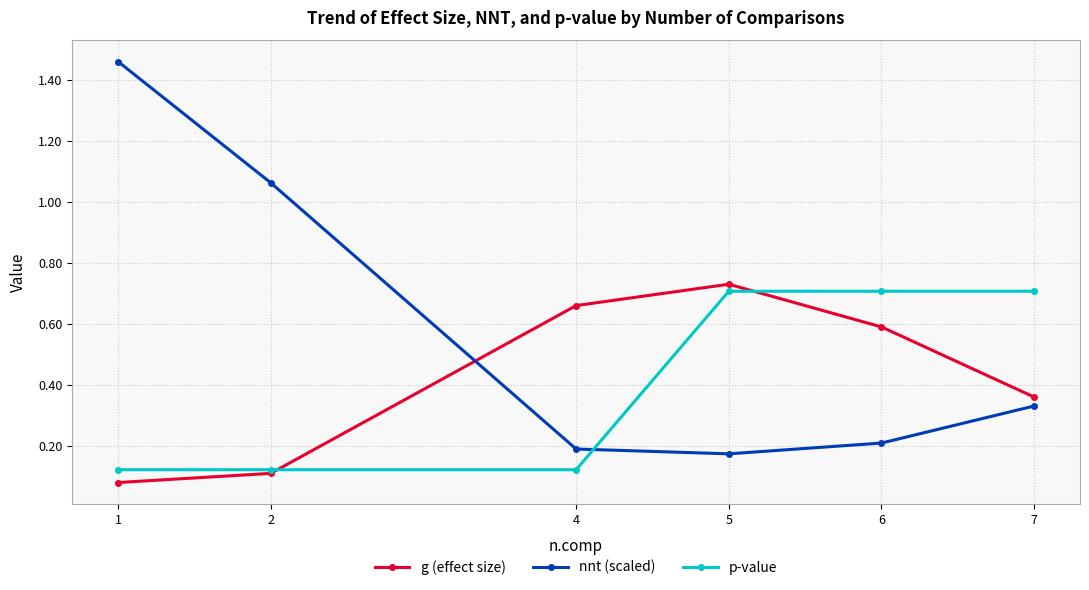

Is the value of g (effect size) at 5 greater than the value of nnt (scaled) at 2?

No